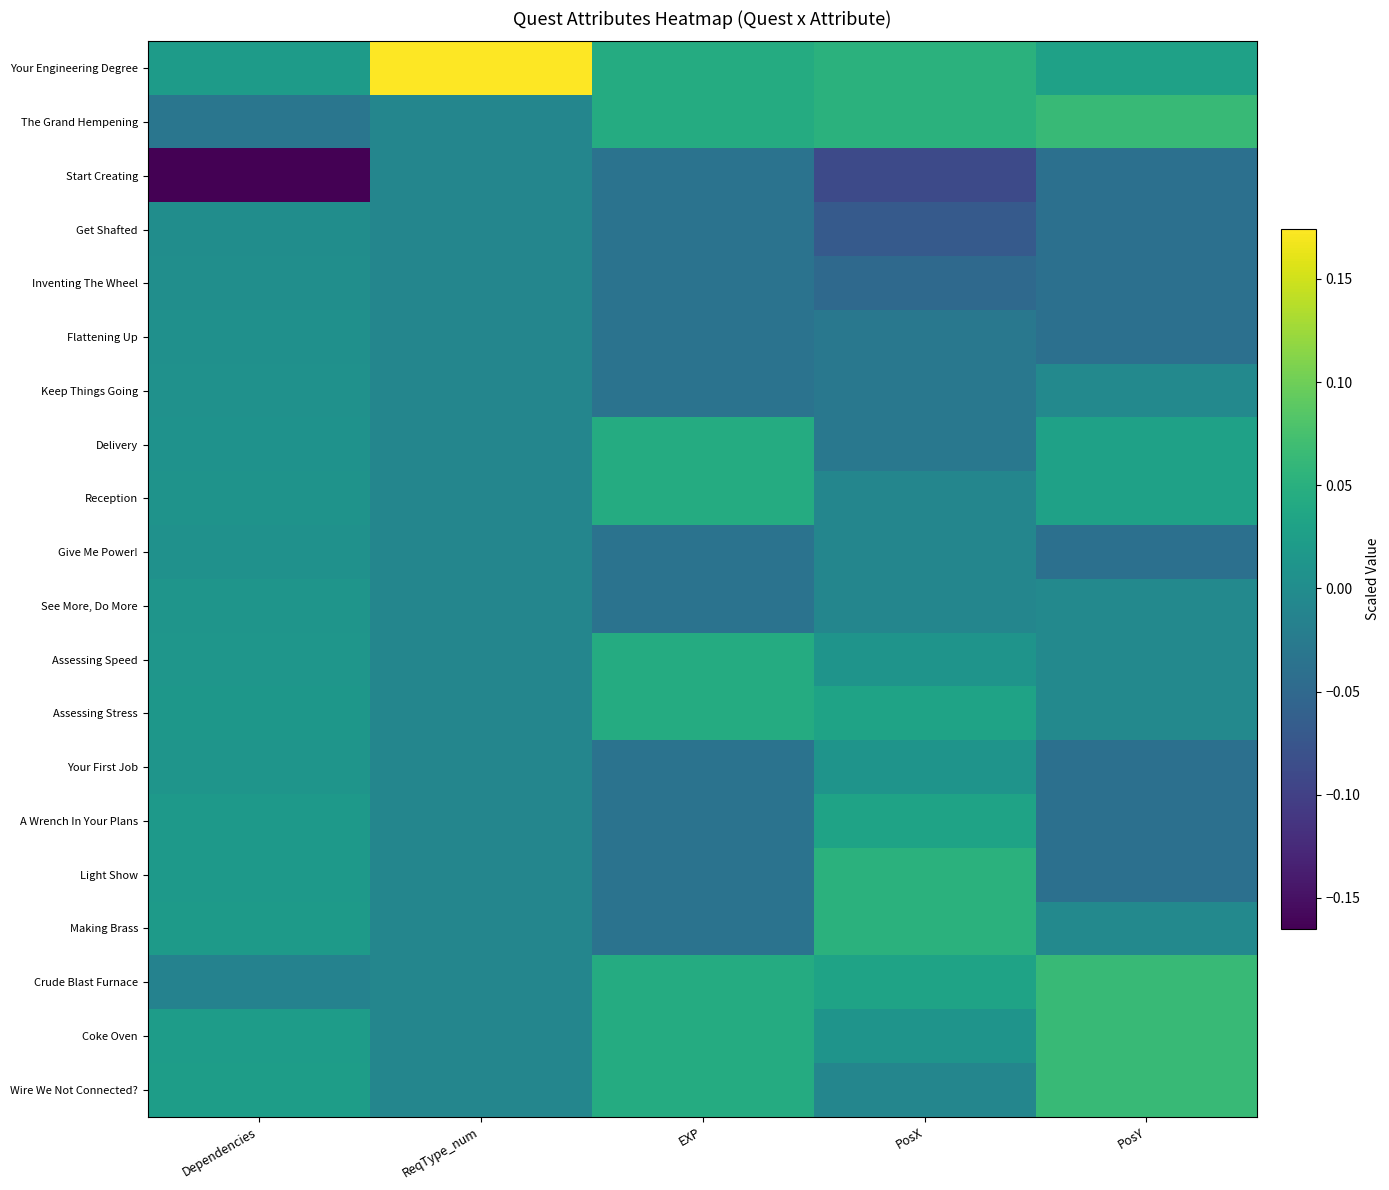

What is the difference between the highest and lowest values at PosY?

0.1